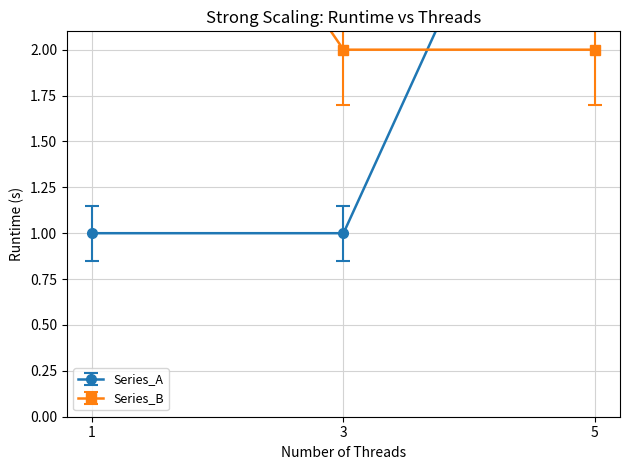

The Series_A series shows 1.7 at 1. True or false?

False